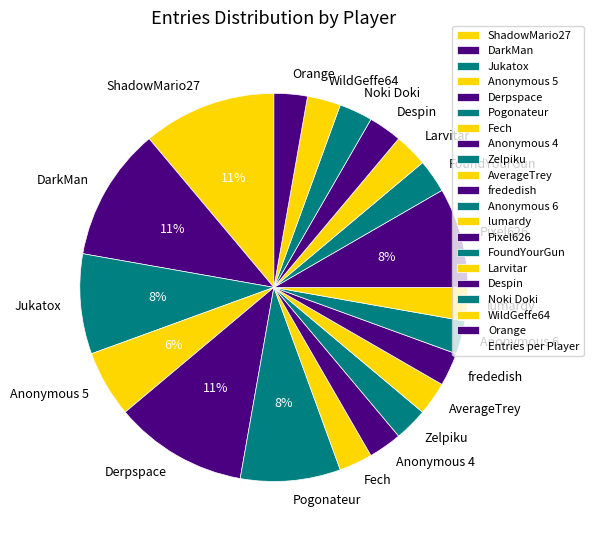

True or false: Jukatox accounts for 8% of the total.

True